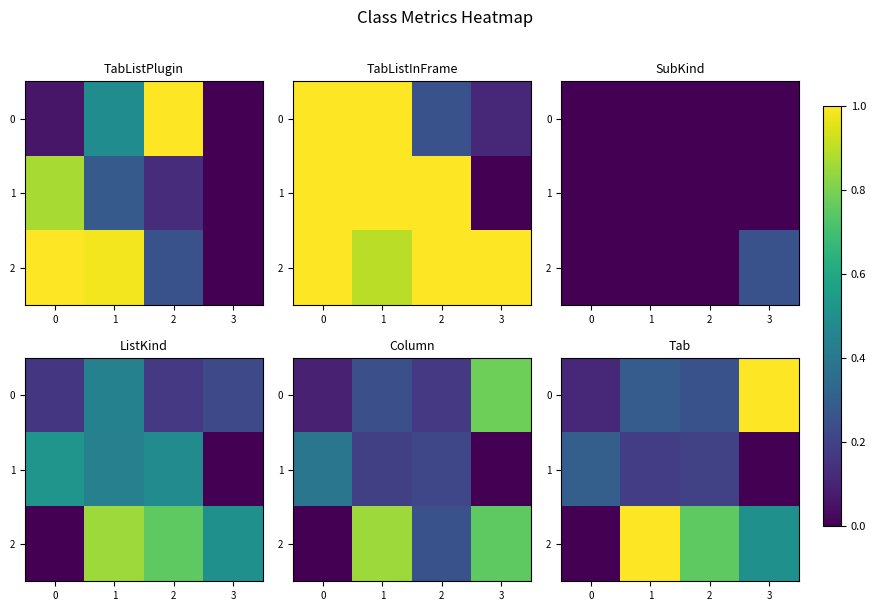

True or false: 1 has a value of 0.1 at 1.

False